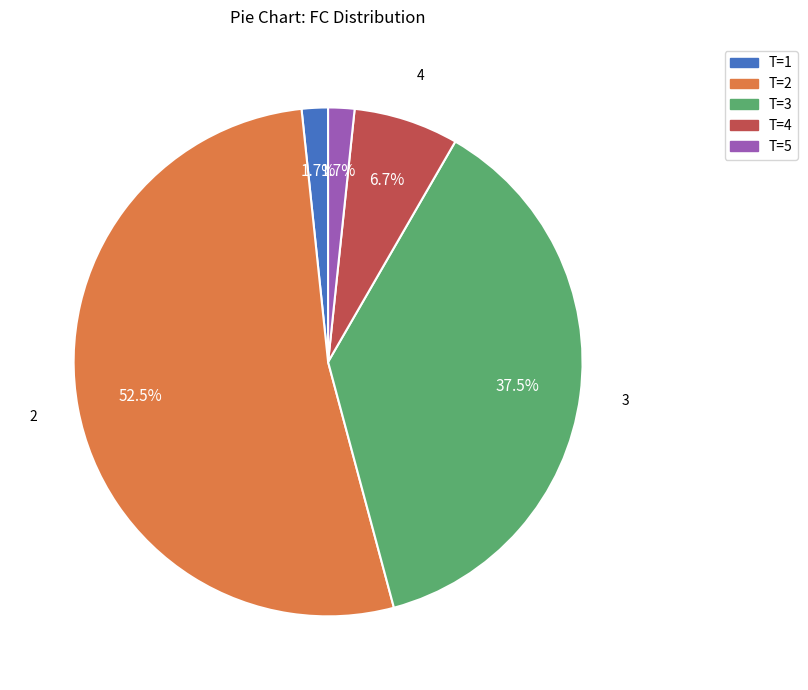

Is there any slice that represents more than half of the pie?

Yes